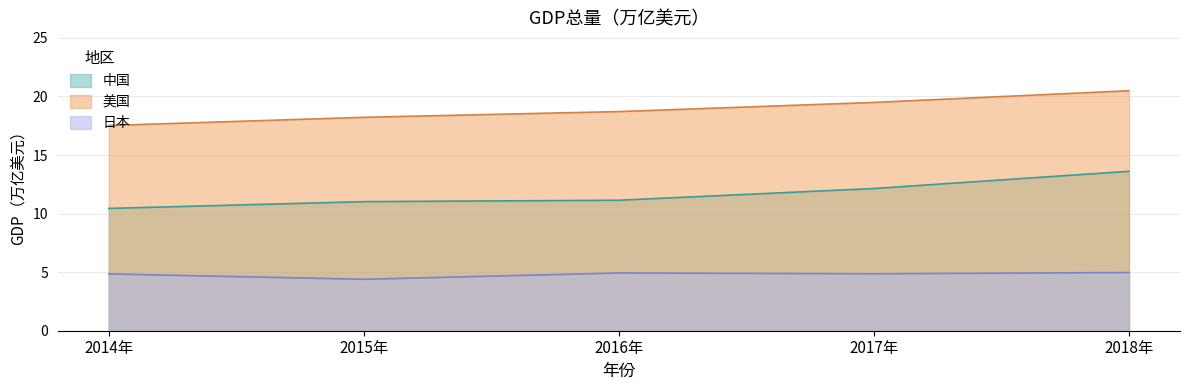

Is it true that 中国 equals 3.0 at 2014年?

False